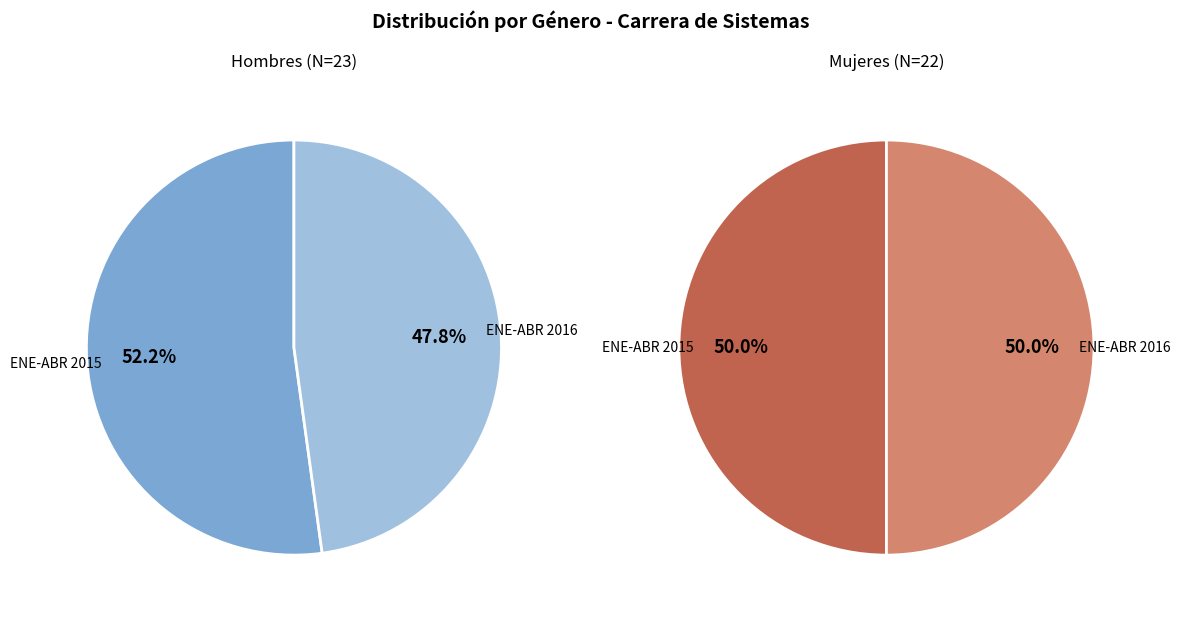

How many segments does this pie chart have?

2